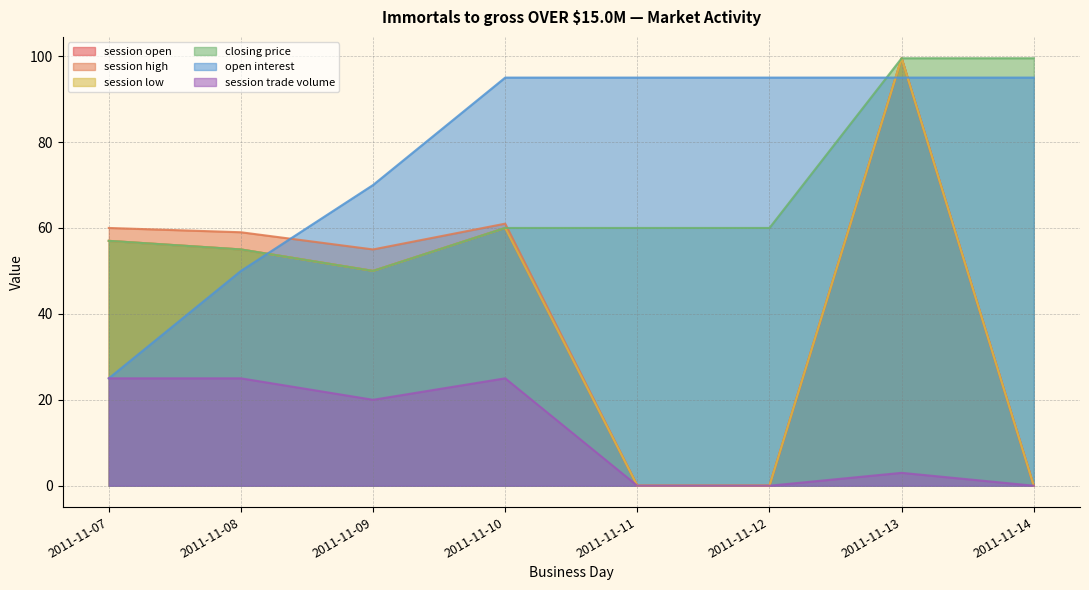

At which category does session trade volume reach its first local valley?

2011-11-09